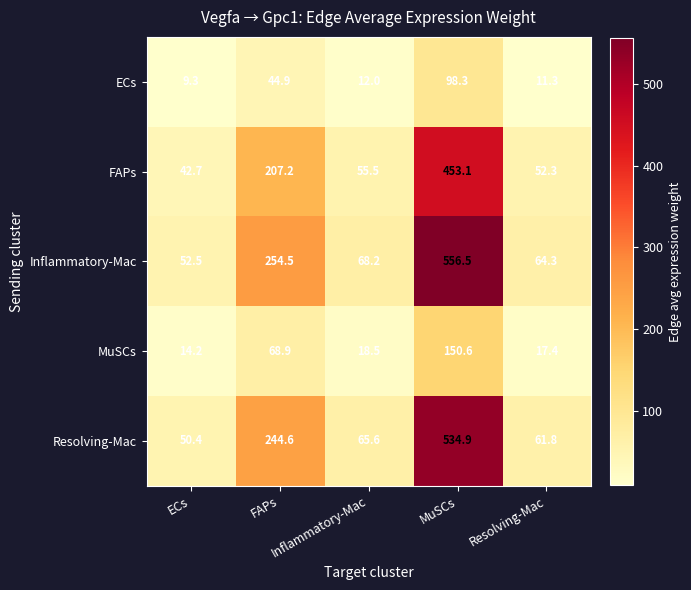

At which category does the chart reach its peak across all series?

MuSCs